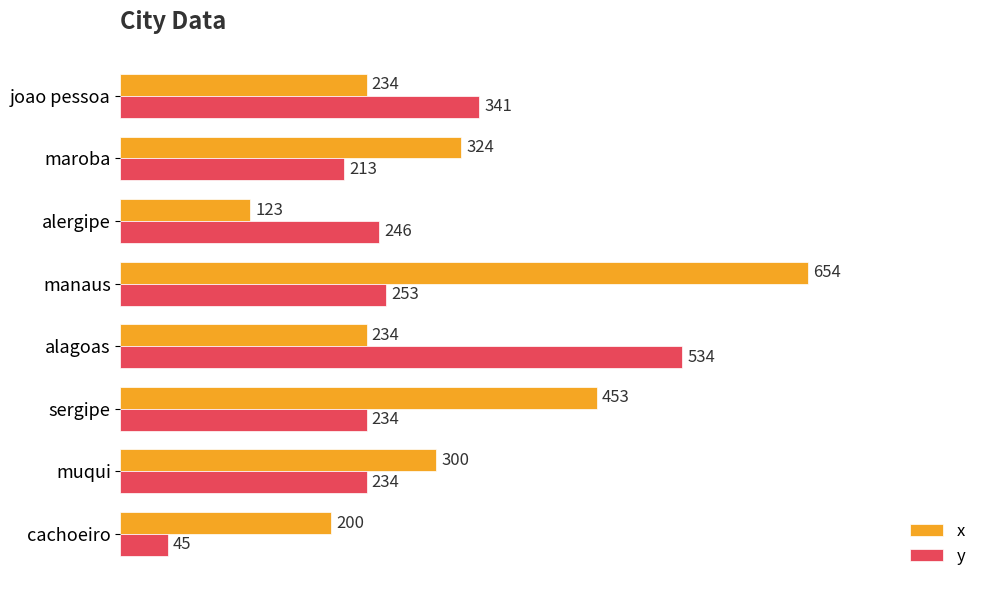

At which label is x closest to 388?

maroba